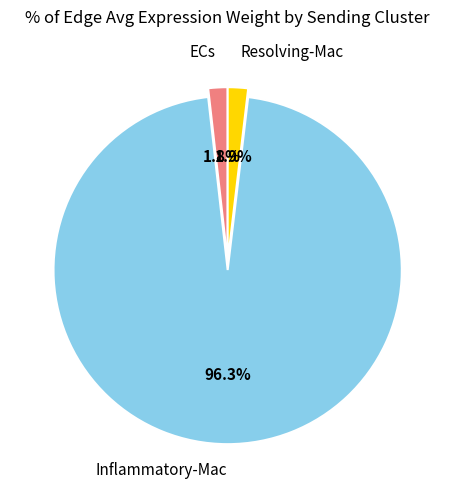

Is it true that Inflammatory-Mac is 82% of the pie?

False